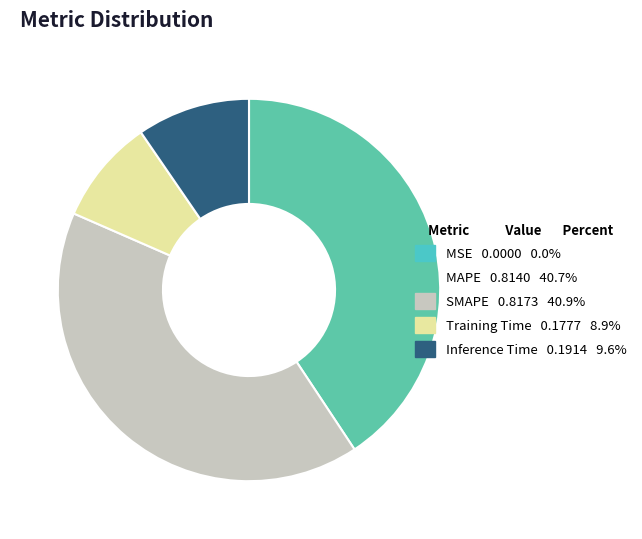

Rank the categories by value from highest to lowest.

SMAPE, MAPE, Inference Time, Training Time, MSE